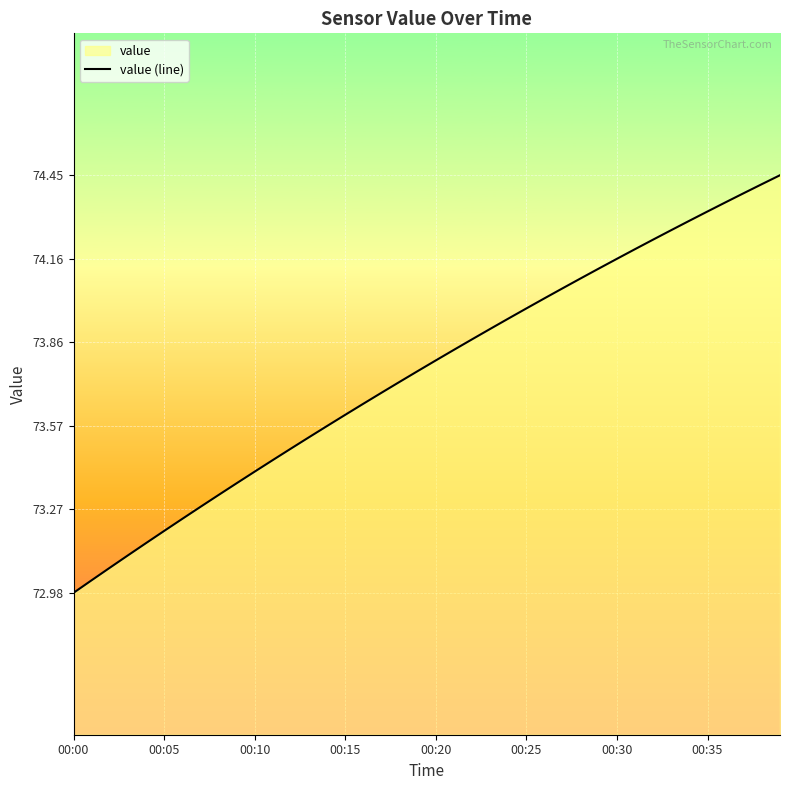

What is the smallest value displayed?

73.0